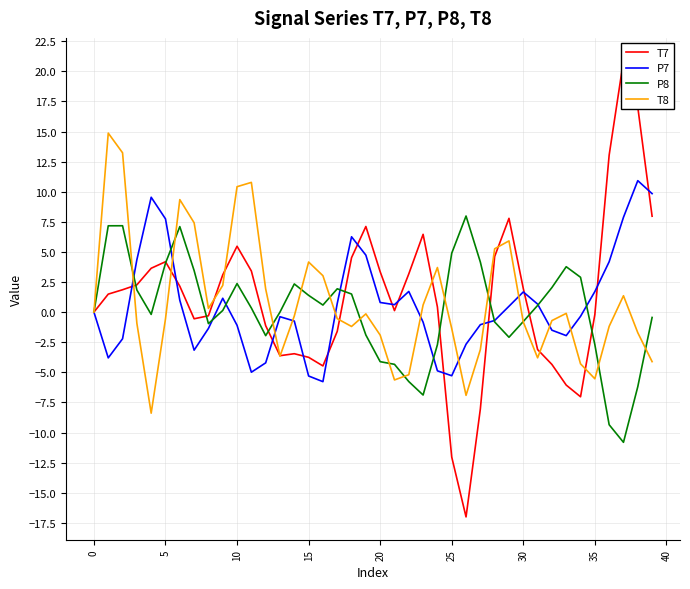

Read the P8 value at 36.

-9.4